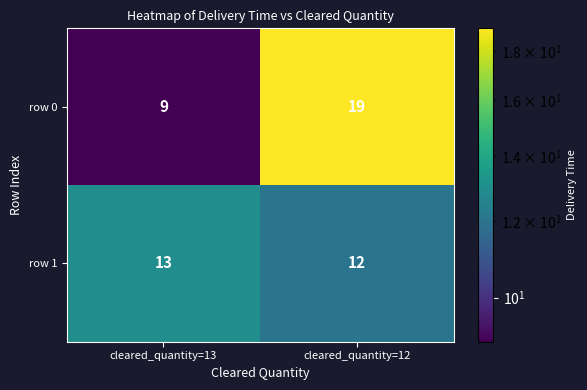

Which category has the highest value across all series?

cleared_quantity=12